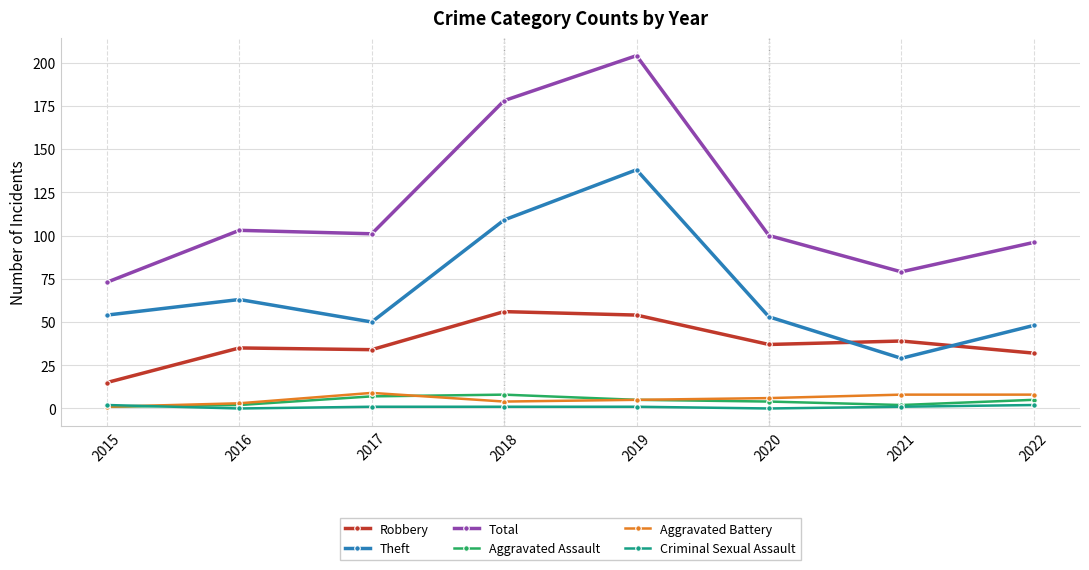

Which series has the widest spread of values?

Total